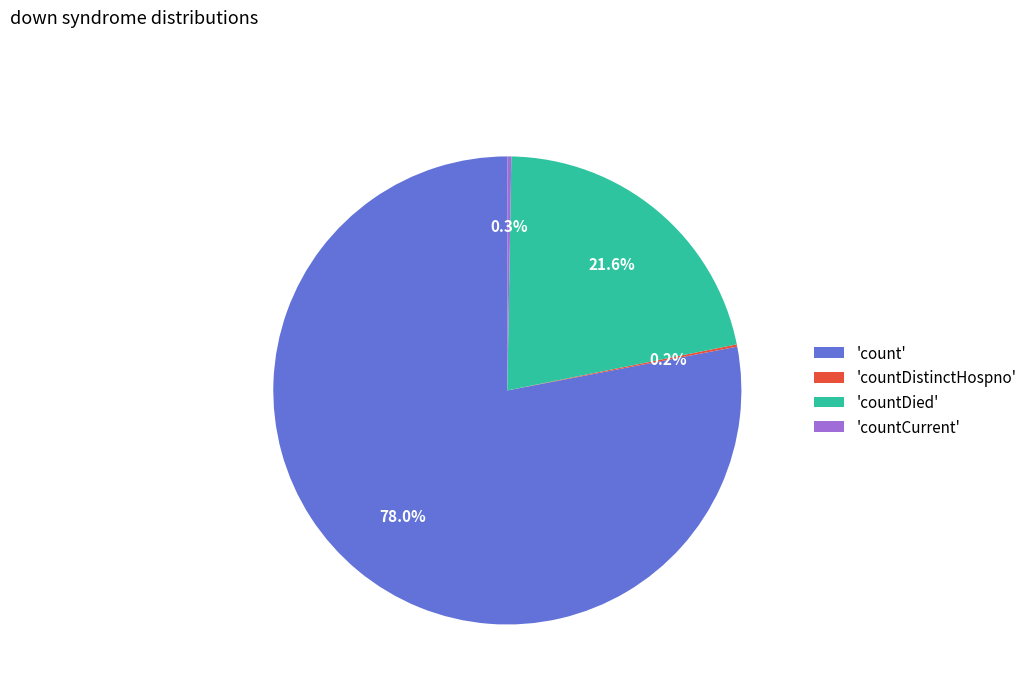

Which category has the biggest portion of the pie?

'count'